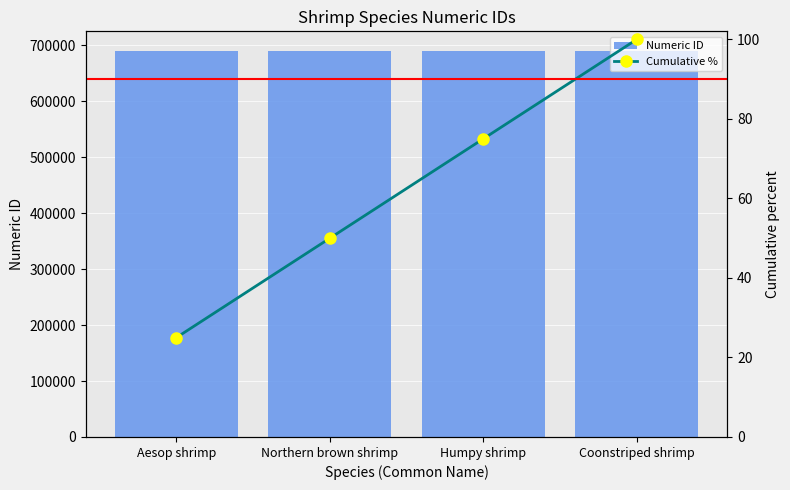

What is the label of the 1st bar from the right?

Coonstriped shrimp